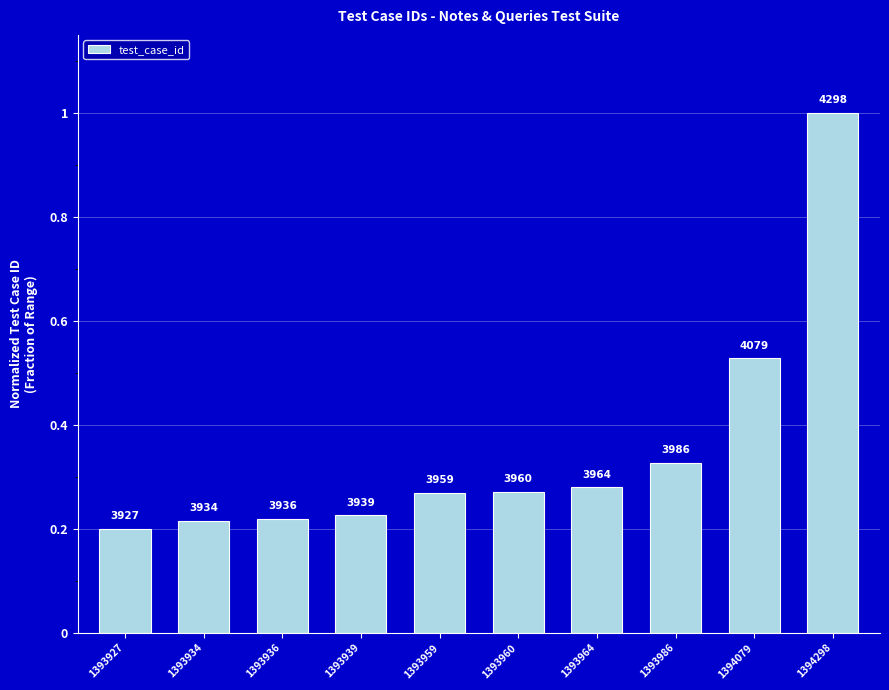

What is the difference between the values at 1393939 and 1393986?

0.1